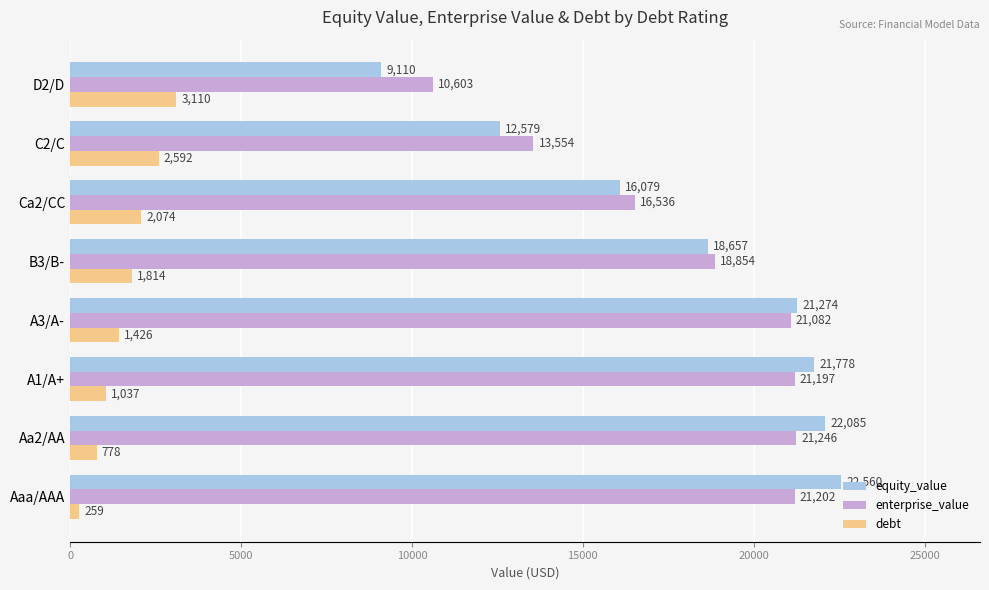

At which category is the sum across all series the highest?

Aa2/AA